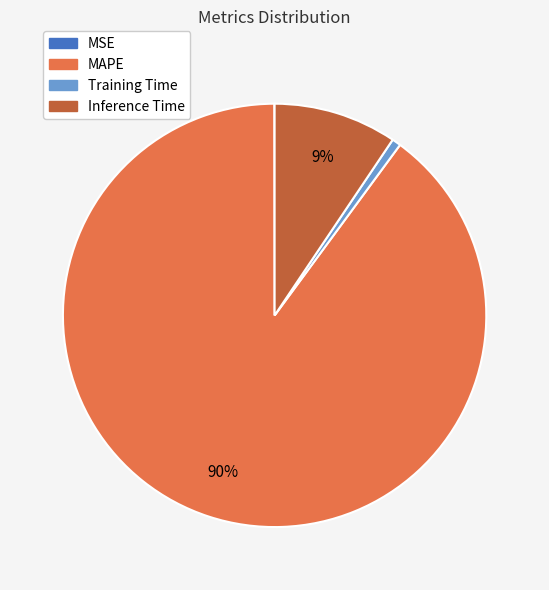

What percentage is the Inference Time slice, to the nearest percent?

9%